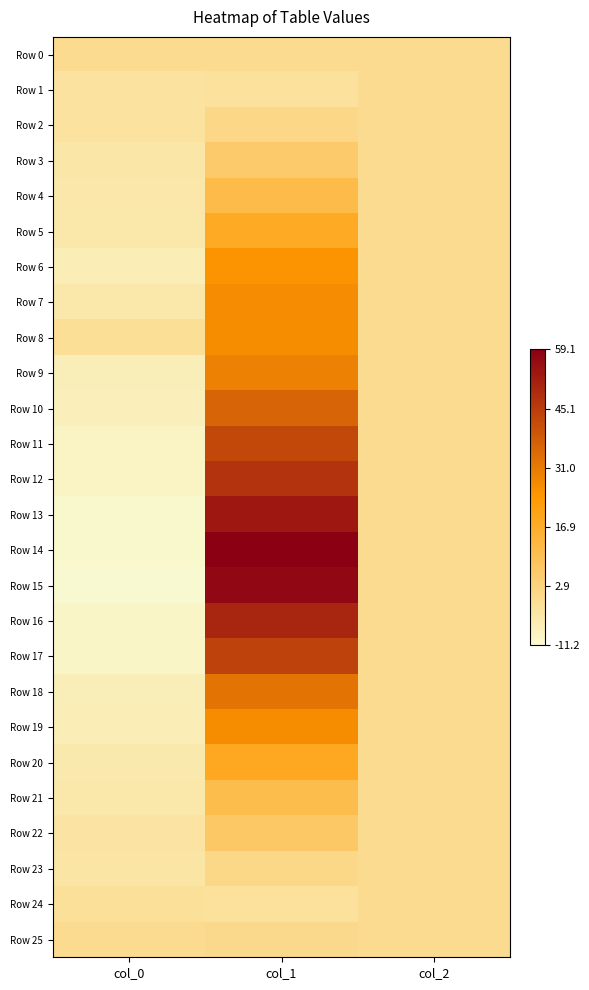

How many series are shown in this chart?

26